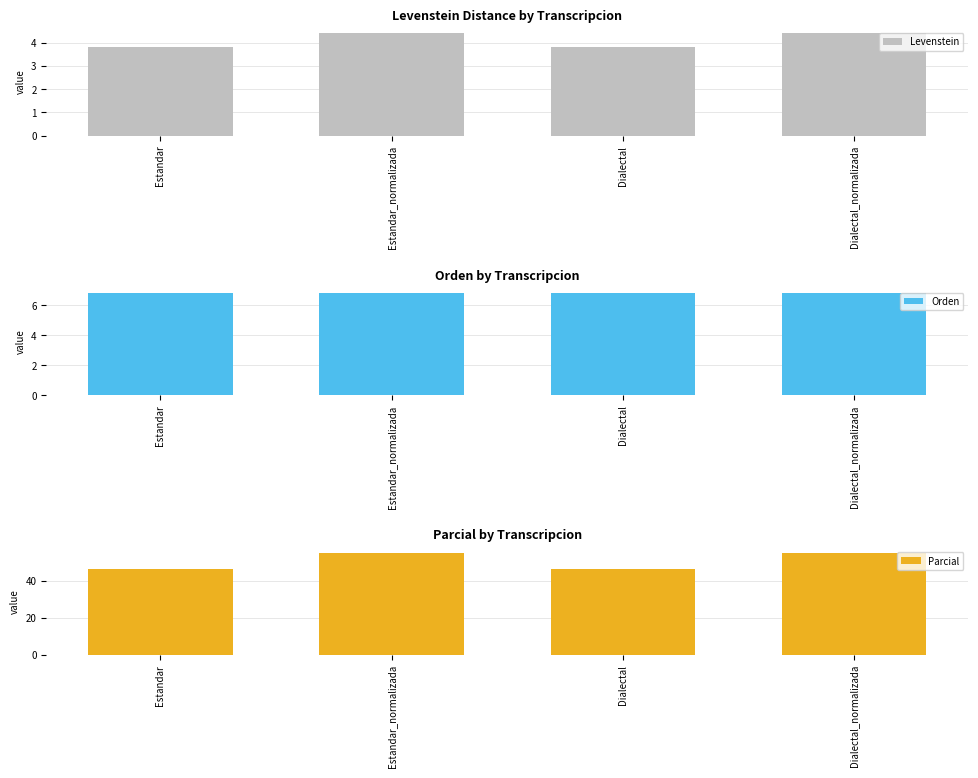

What is the maximum value for Levenstein?

4.4